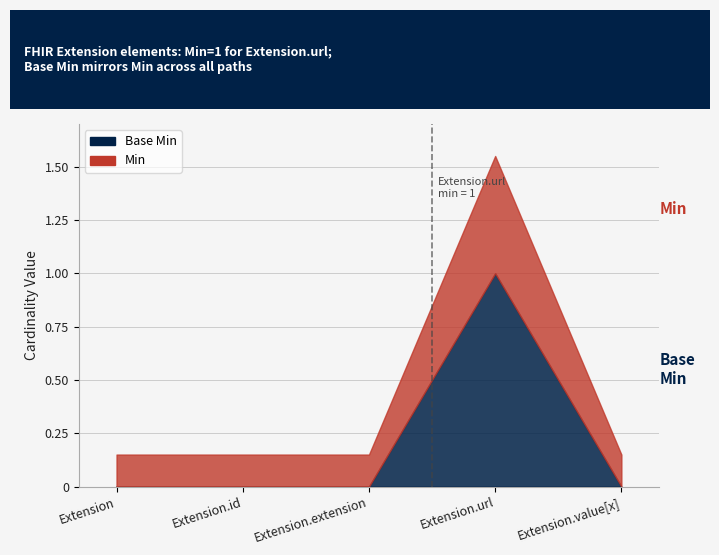

Is it true that Min equals 0.1 at Extension.id?

True